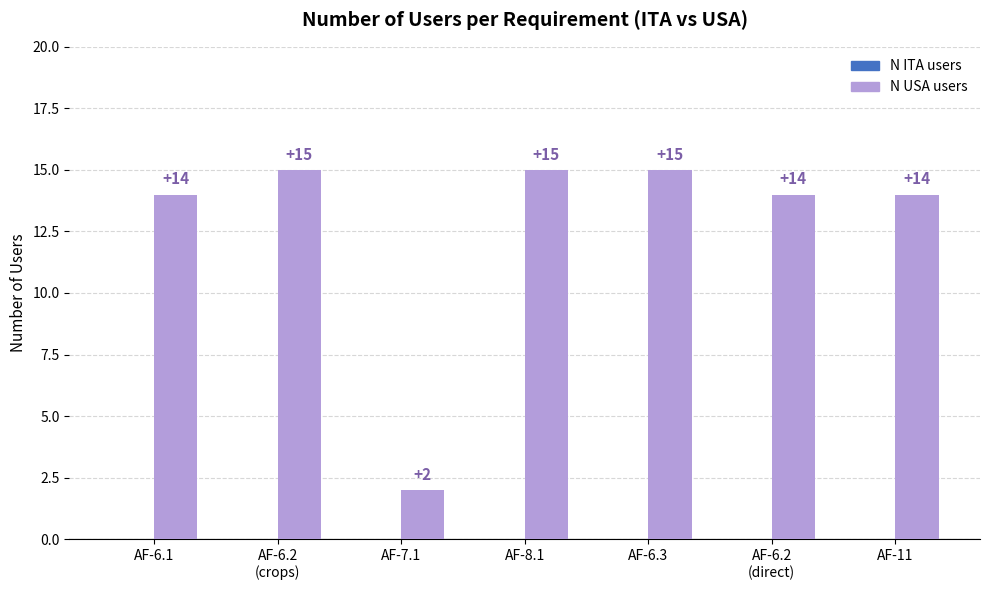

Reading left to right, extract all data points from this chart.

14	15	2	15	15	14	14